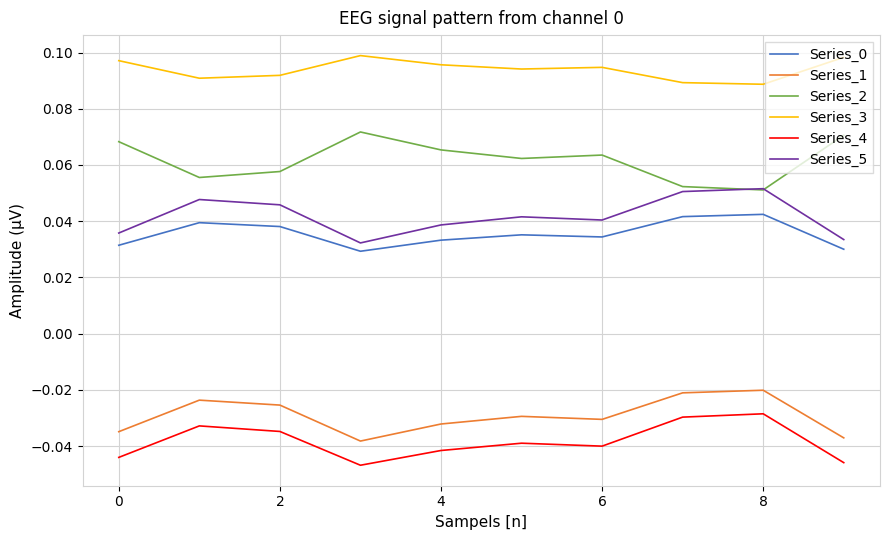

True or false: Series_5 and Series_4 cross at least once.

False